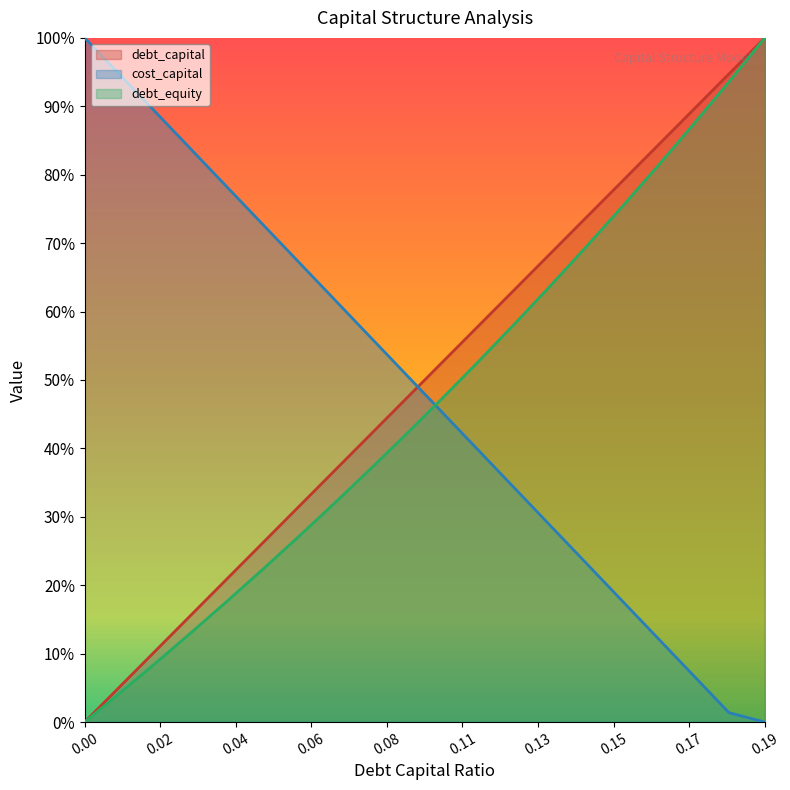

What is the label of the 6th point from the left?

0.05